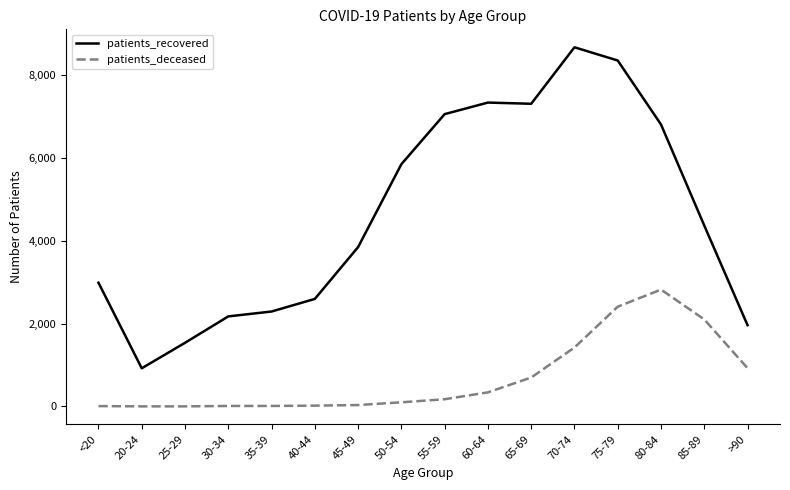

At which label does patients_recovered reach its peak?

70-74